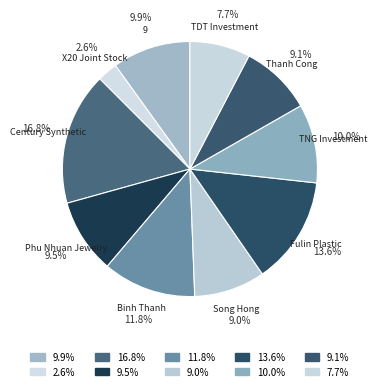

Rank the categories by value from lowest to highest.

X20 Joint Stock Company, TDT Investment and Development, Song Hong Garment, Thanh Cong Textile Garment, Phu Nhuan Jewelry, 9, TNG Investment and Trading, Binh Thanh Import Export, Fulin Plastic Industry, Century Synthetic Fiber